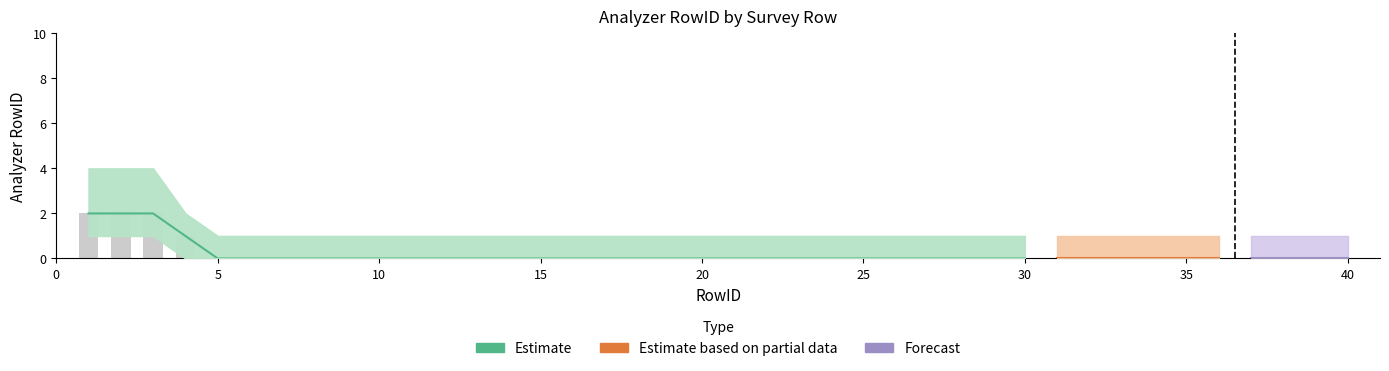

What is the maximum value for upper_estimate?

4